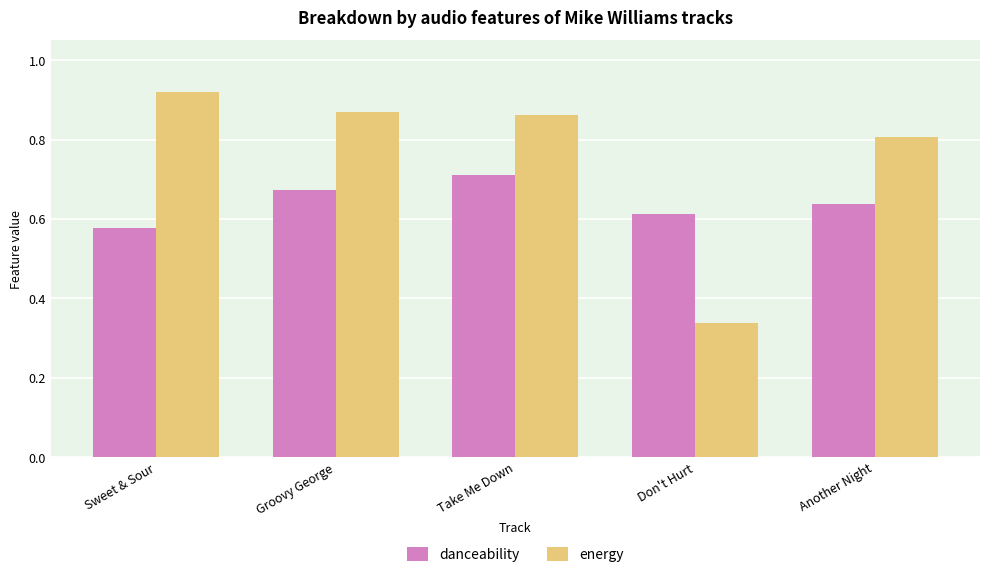

Which series changed the most between Sweet & Sour and Don't Hurt?

energy